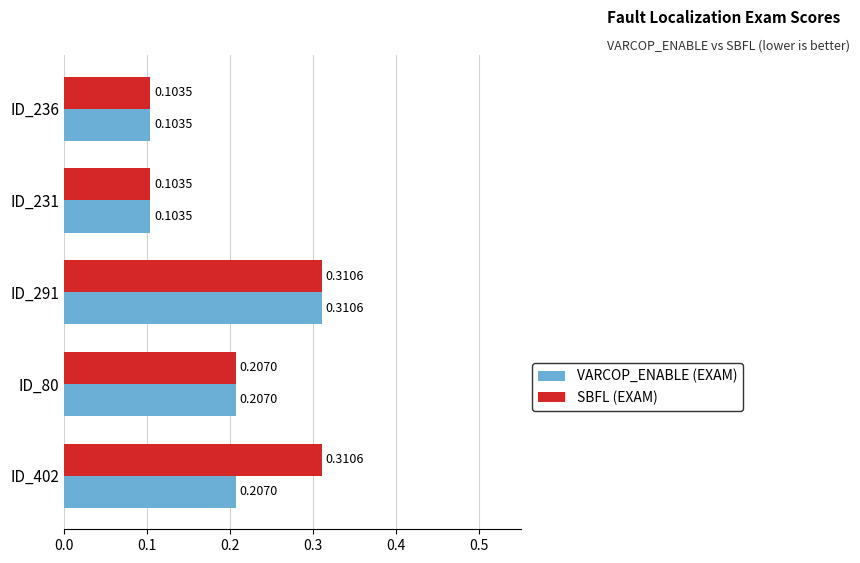

What is the sum of all SBFL (EXAM) values?

1.0